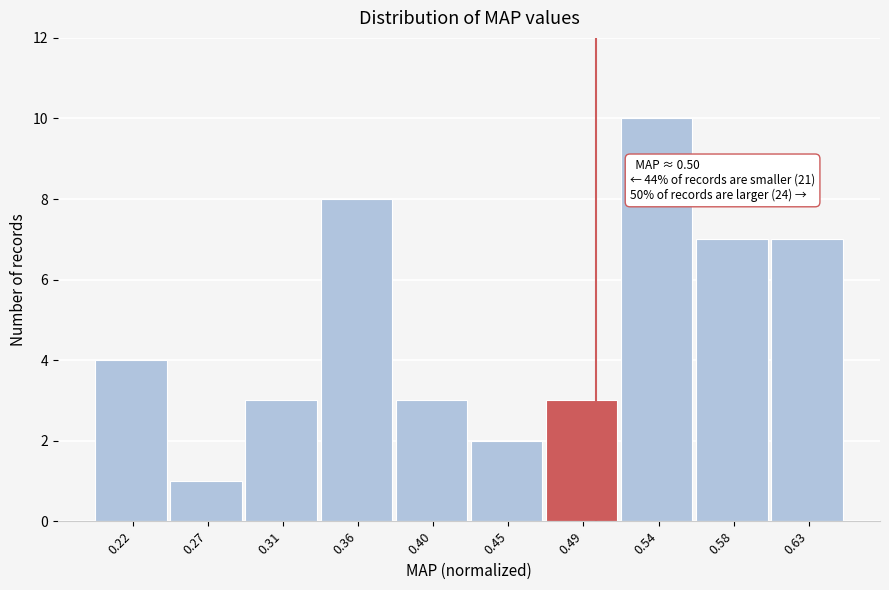

Which range on the x-axis has the tallest bar?

0.515 to 0.560